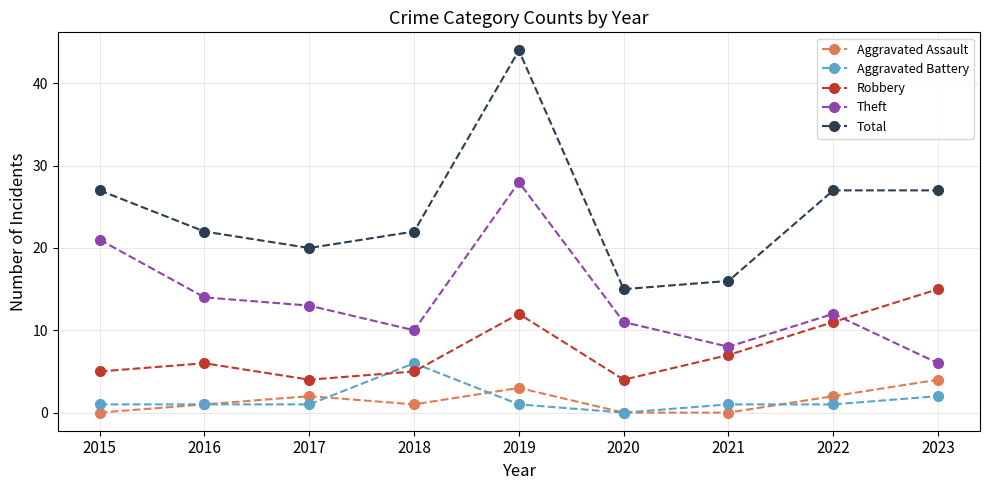

What is the value of the Aggravated Assault point at the 3rd from the left?

2